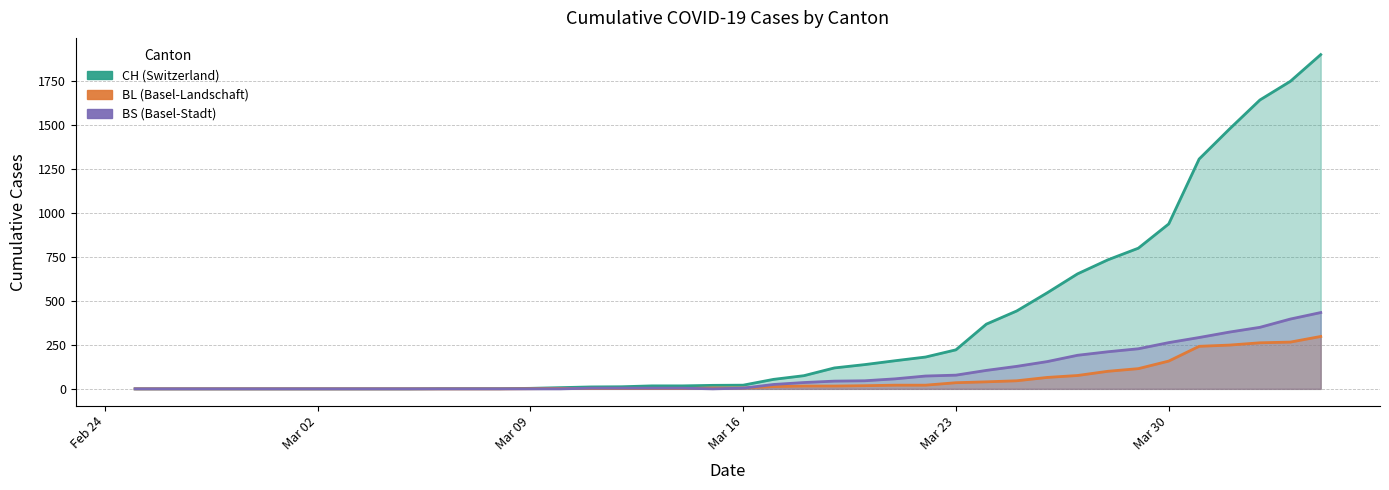

Which series has the largest range (max minus min)?

CH